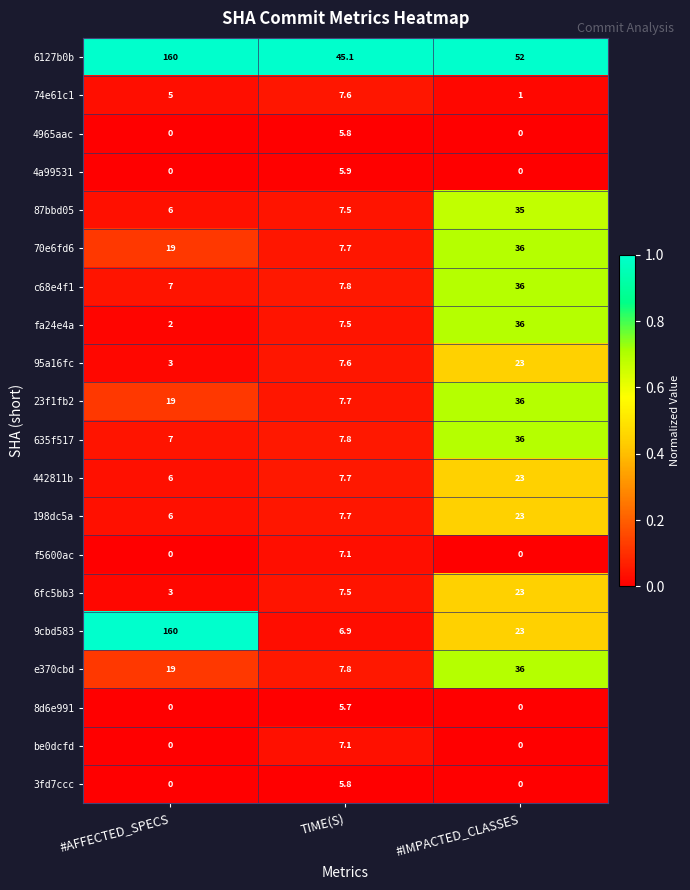

Which series changed the most between #AFFECTED_SPECS and TIME(S)?

9cbd583